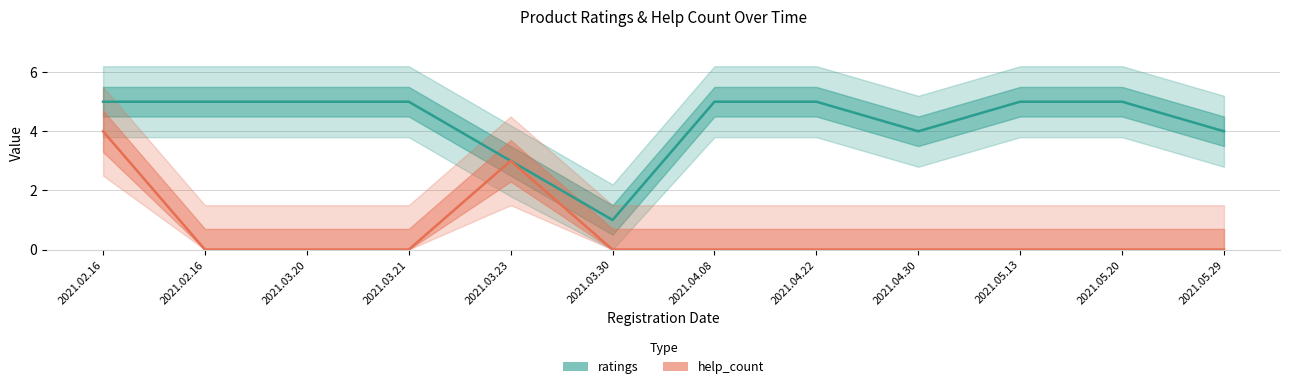

At which label does ratings reach its minimum?

2021.03.30